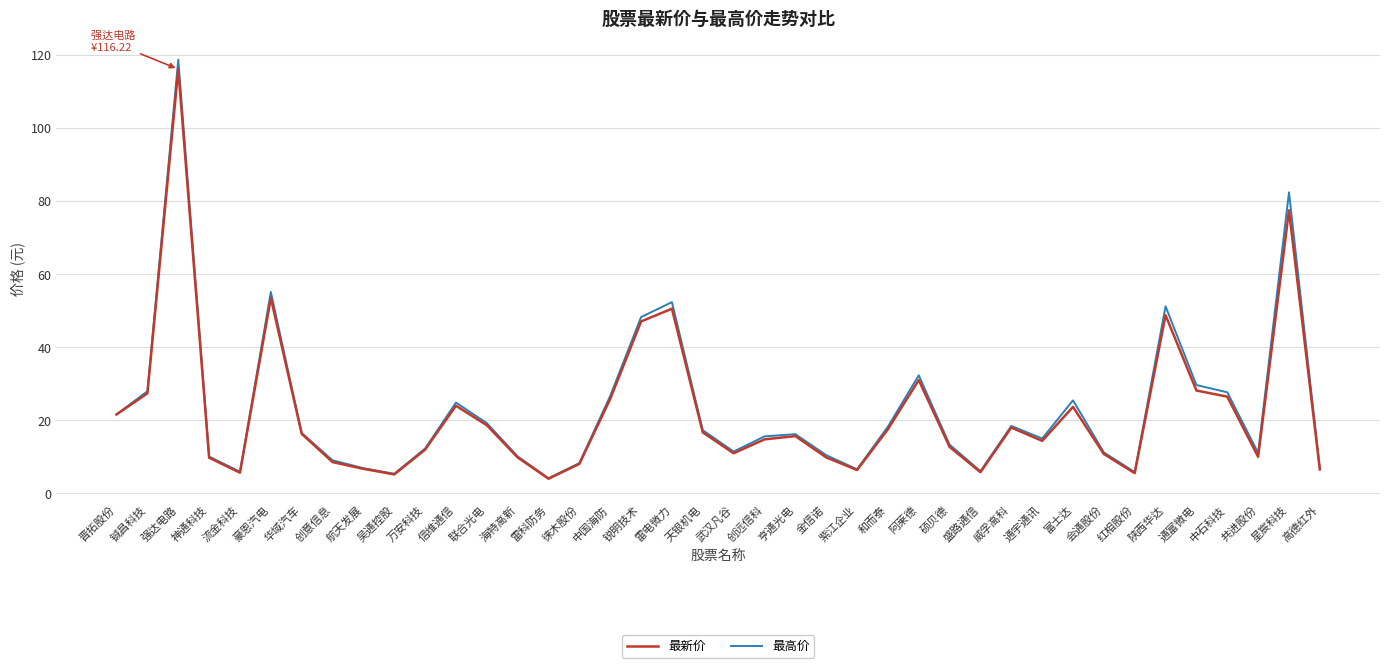

What is the greatest value displayed?

118.8